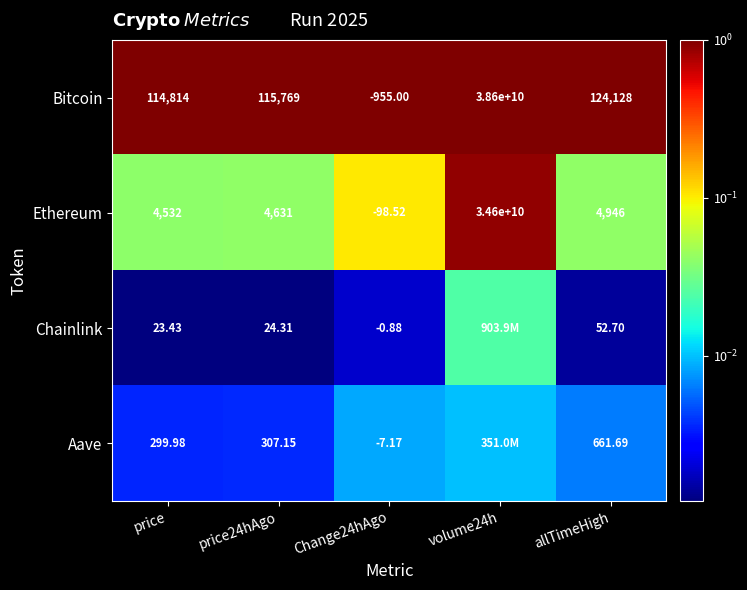

At Change24hAgo, list the series in order from smallest to largest.

Bitcoin, Ethereum, Aave, Chainlink